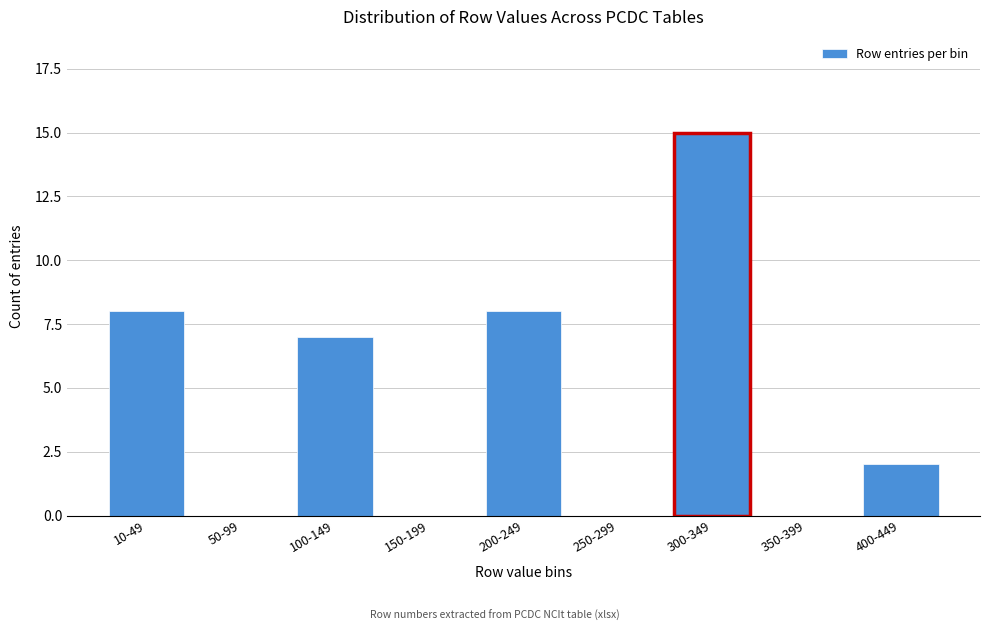

Reading left to right, list all the values displayed in this chart.

10-49=8	50-99=0	100-149=7	150-199=0	200-249=8	250-299=0	300-349=15	350-399=0	400-449=2